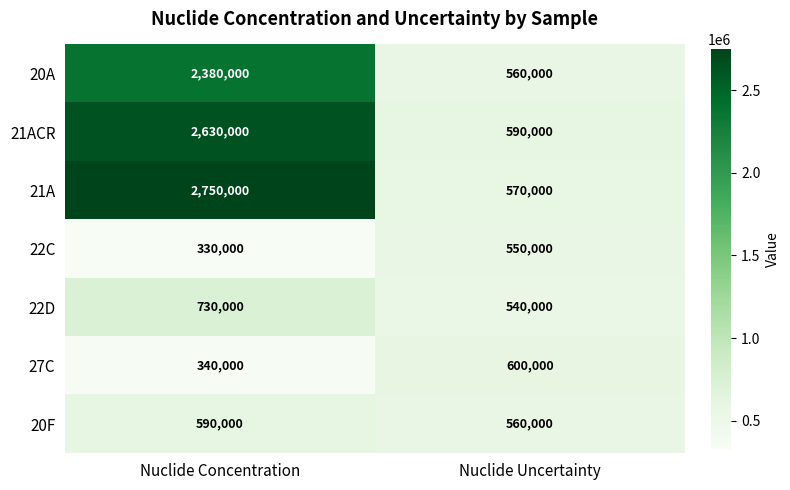

At which category is the sum across all series the highest?

Nuclide Concentration